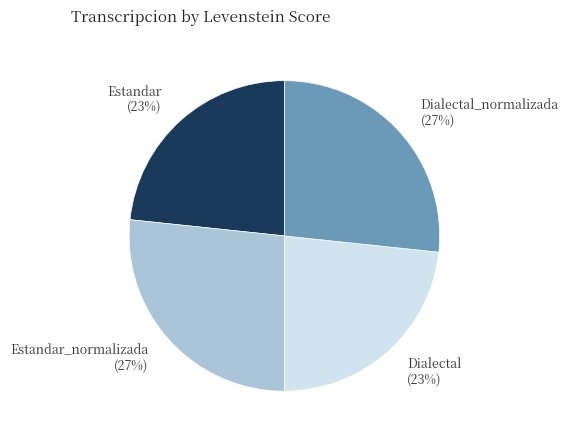

Between Estandar and Estandar_normalizada, which is larger?

Estandar_normalizada